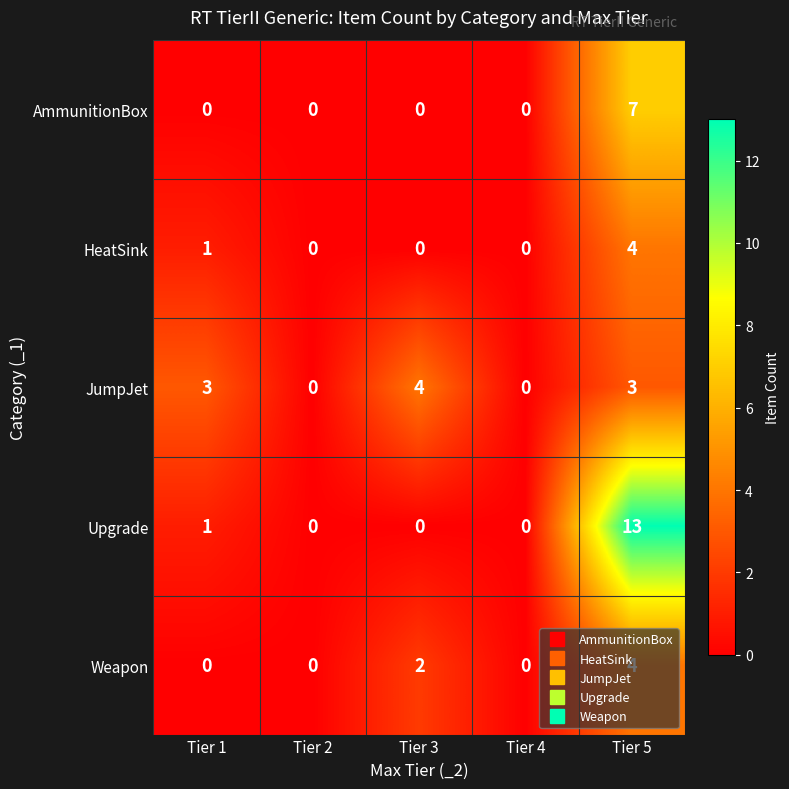

What is the sum of all JumpJet values?

10